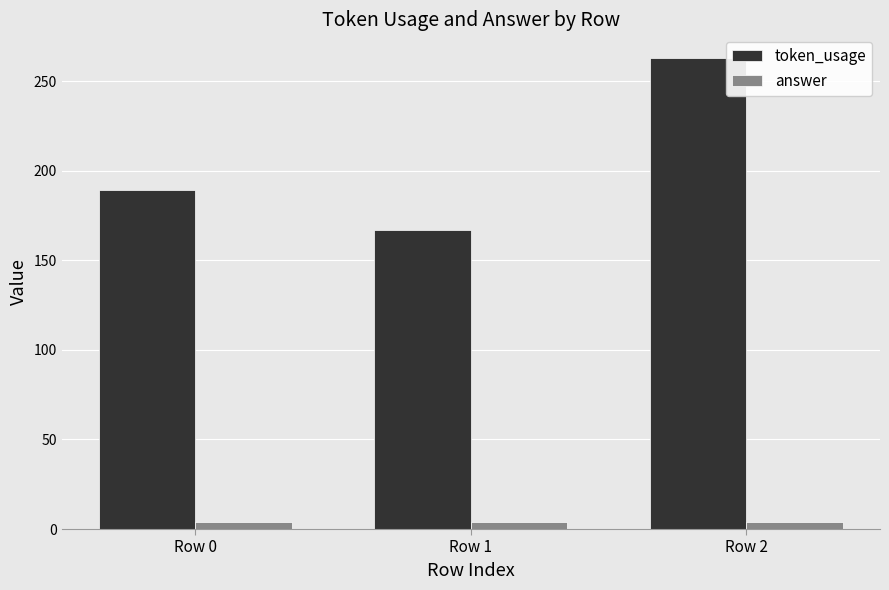

Reading left to right, transcribe all the data shown in this chart.

token_usage: 189	167	263
answer: 4	4	4